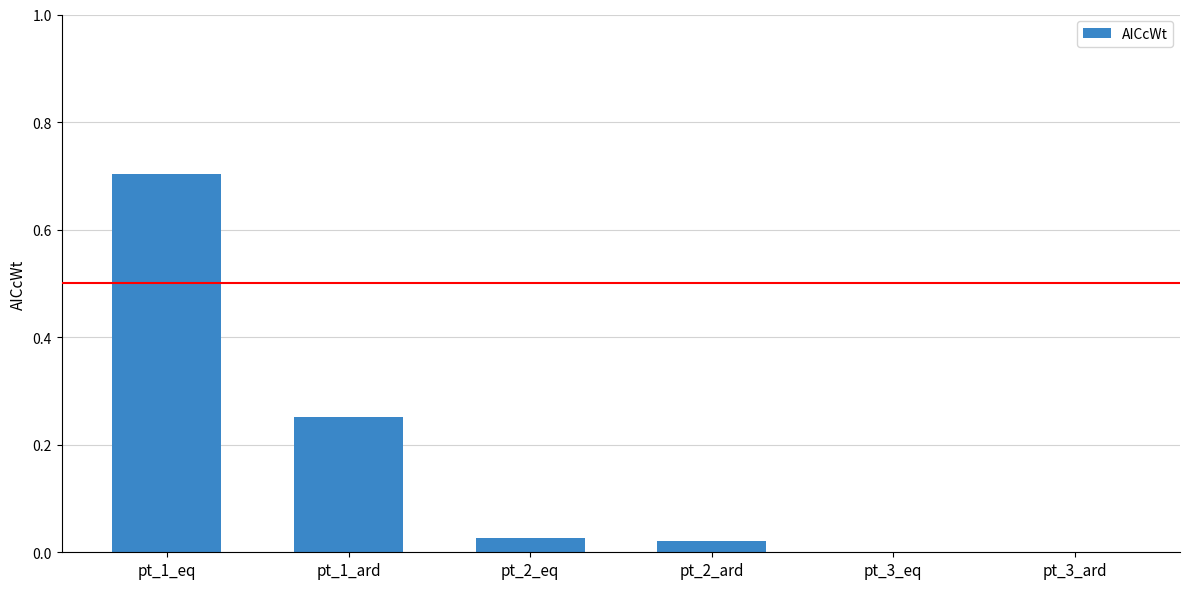

What is the change in value from pt_1_eq to pt_1_ard?

-0.5